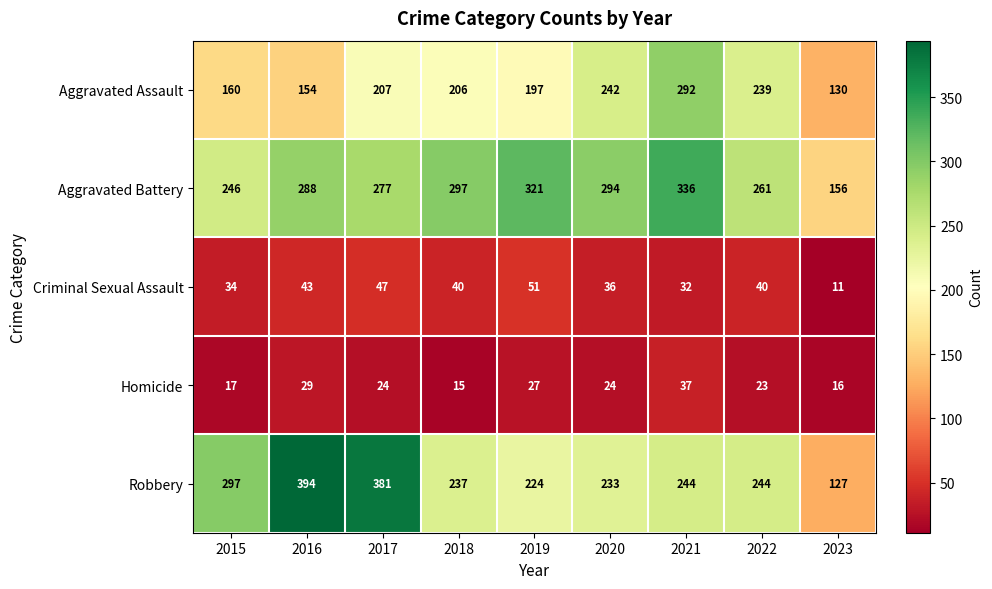

Which category has the highest value across all series?

2016